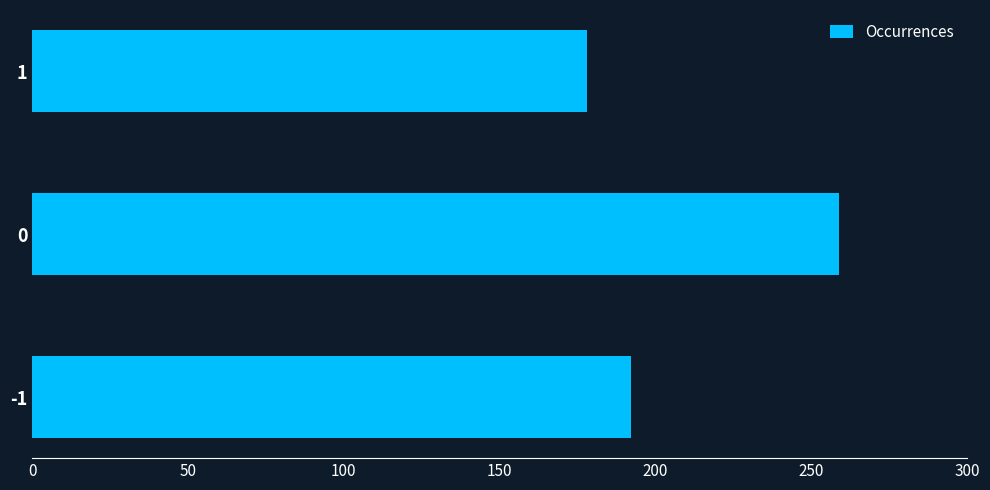

Count the number of categories in the chart.

3